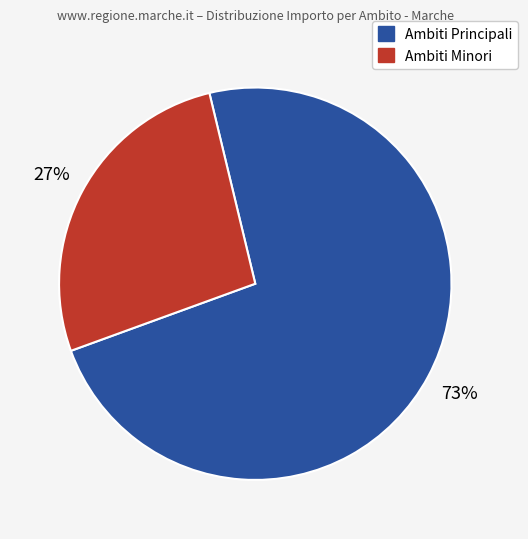

To the nearest percent, what is the difference between the largest and smallest slice percentages?

46%